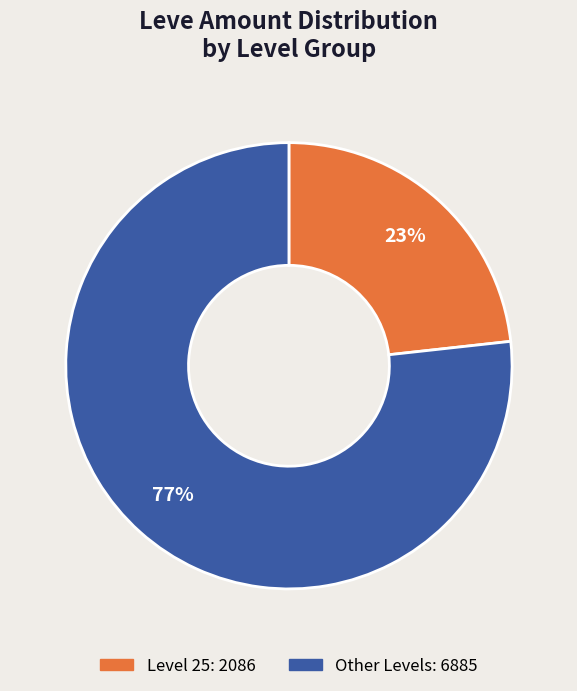

Does any single category account for the majority?

Yes